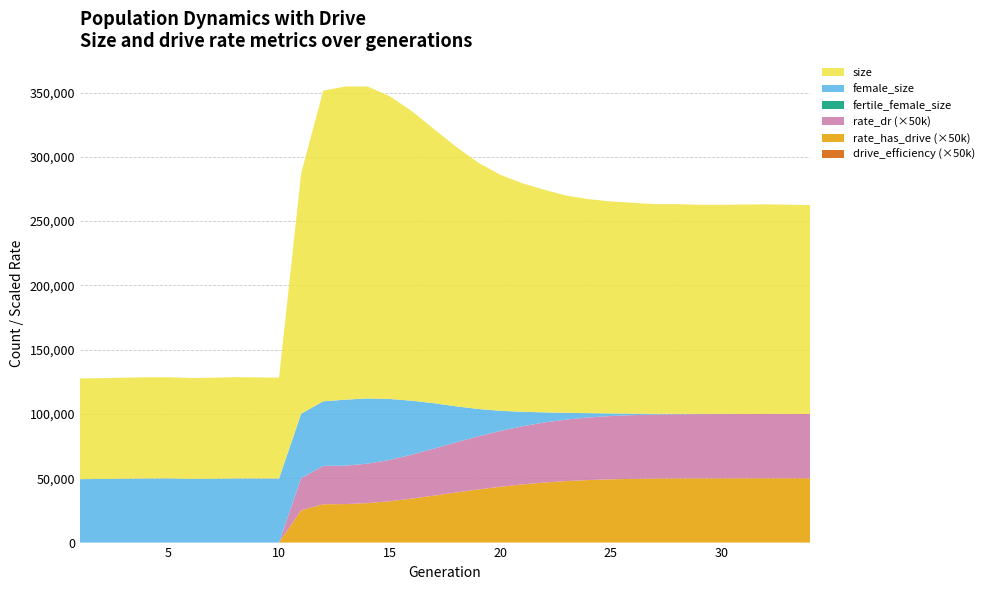

Does the chart have visible grid lines?

Yes